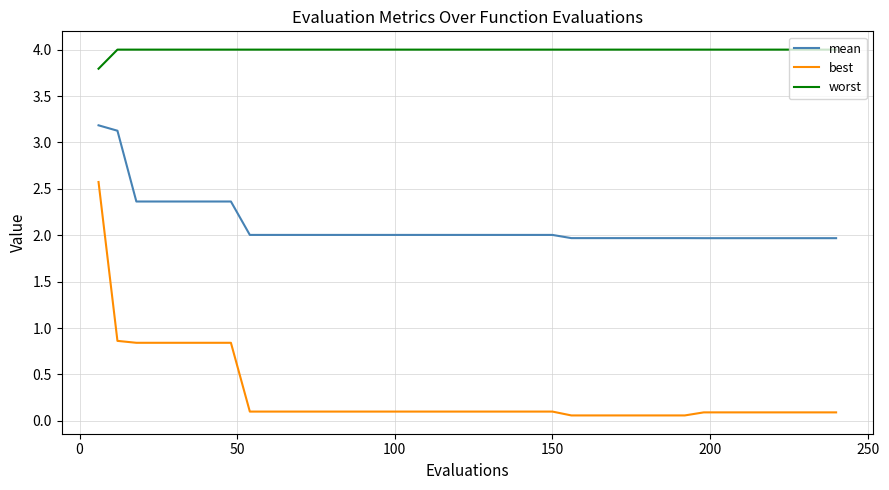

Which series has the largest total across all categories?

worst